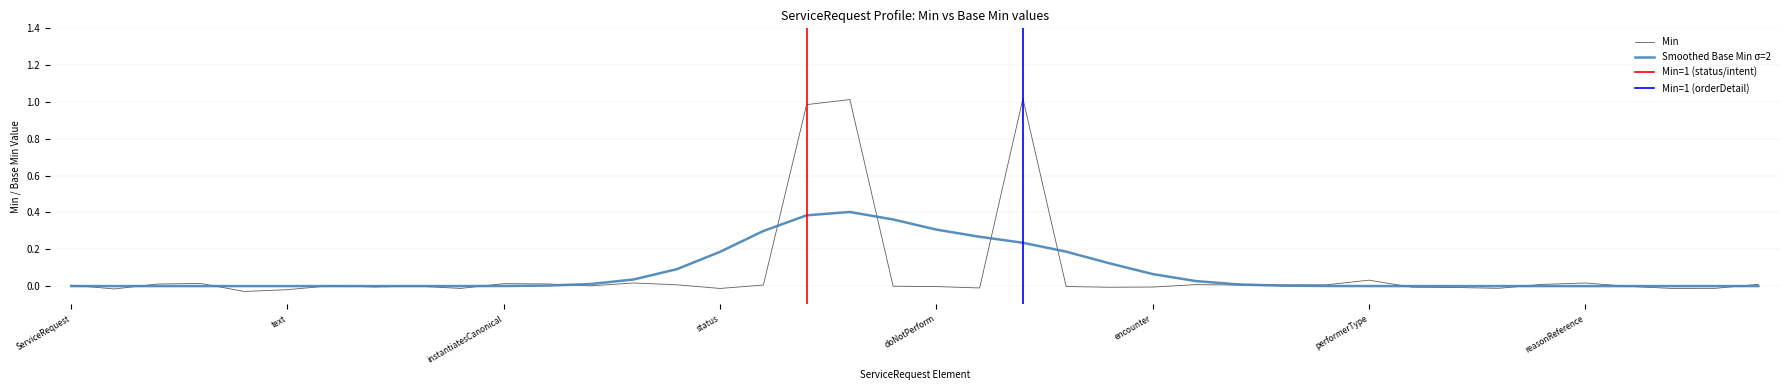

Reading right to left, extract all data points from this chart.

0.0	-0.0	-0.0	-0.0	0.0	0.0	-0.0	-0.0	-0.0	0.0	0.0	0.0	0.0	0.0	-0.0	-0.0	-0.0	1.0	-0.0	-0.0	-0.0	1.0	1.0	0.0	-0.0	0.0	0.0	0.0	0.0	0.0	-0.0	-0.0	-0.0	0.0	-0.0	-0.0	0.0	0.0	-0.0	0.0